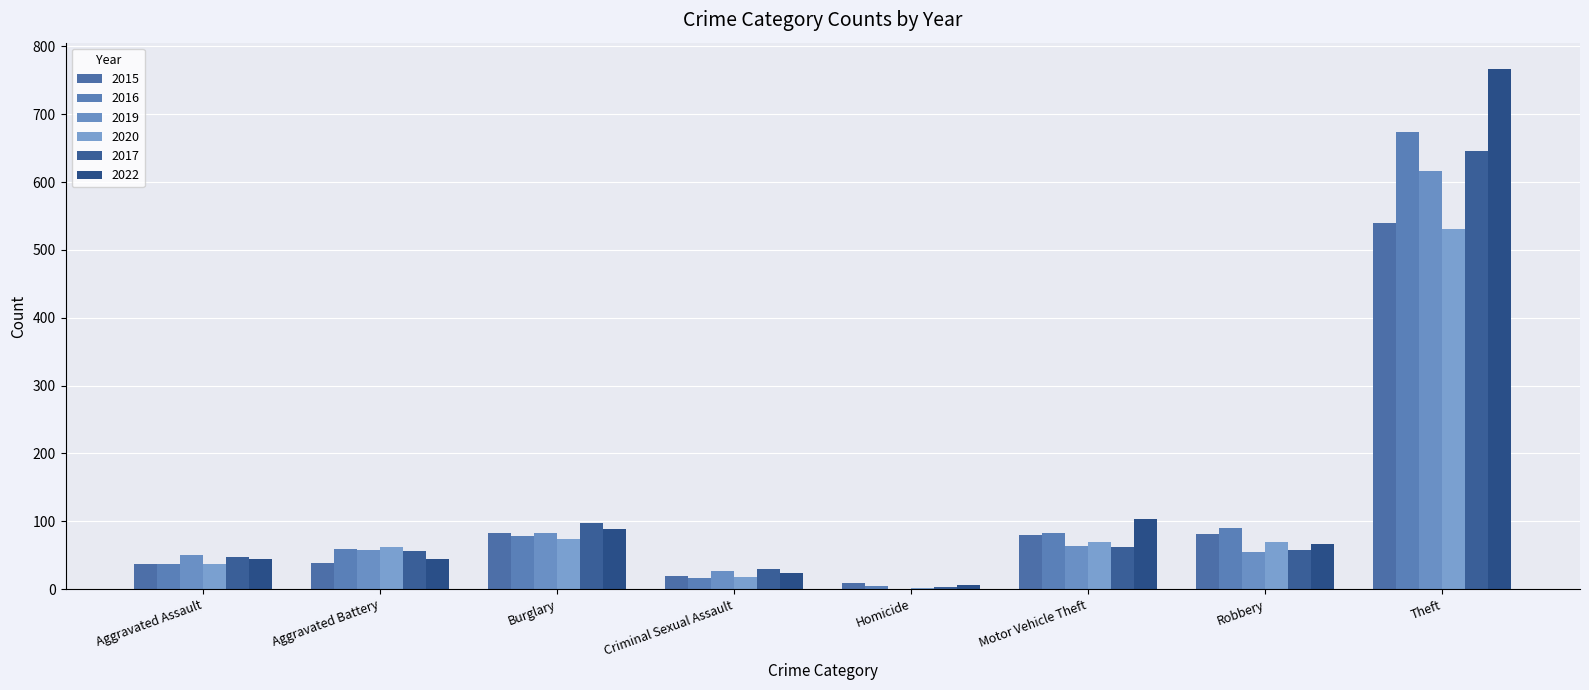

How many categories are shown in the chart?

8